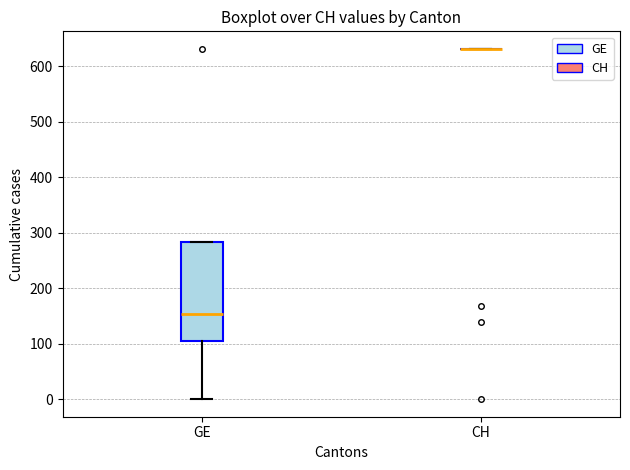

Reading left to right, transcribe this box plot: for each box, give where its median line is, the range the box spans, and where its two whiskers end, as read against the y-axis. The values are not printed on the chart, so give them approximately, as read against the axis.

GE: median 150, box 100 to 280, whiskers 0 to 280
CH: box collapsed to a line at 630, whiskers 630 to 630